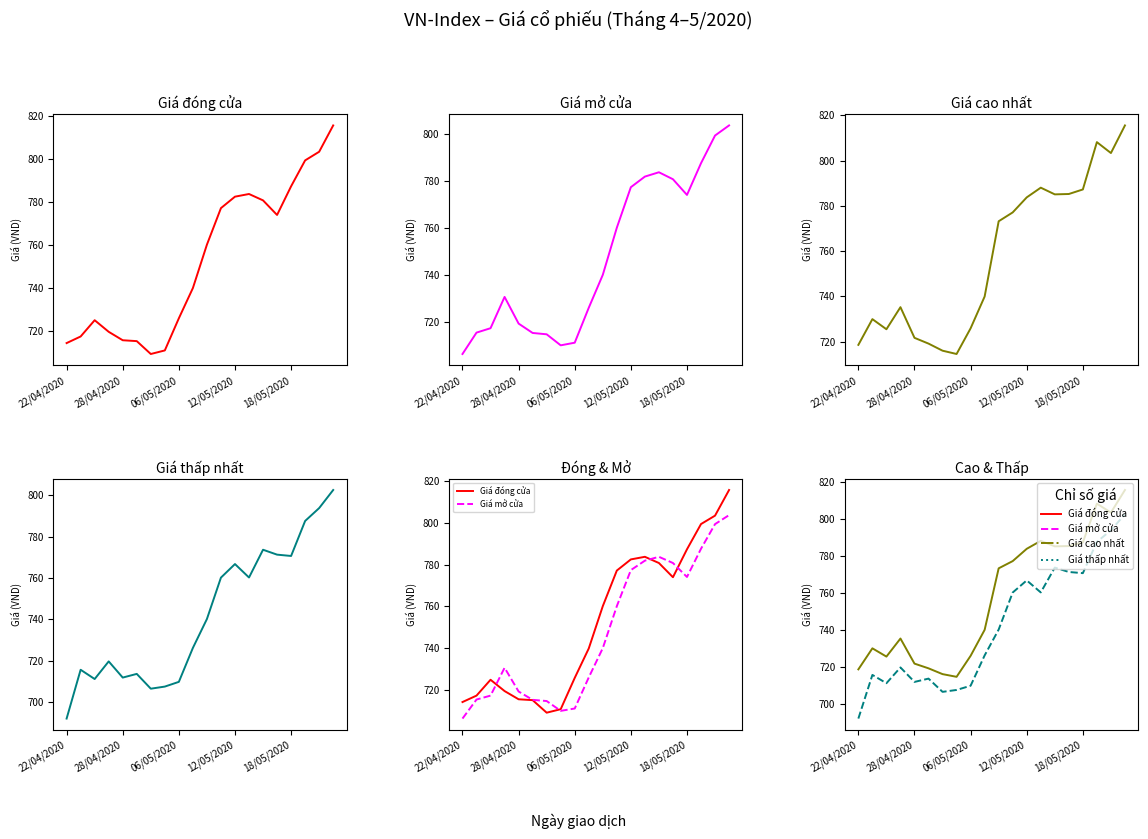

Is it true that Giá mở cửa equals 774.1 at 18/05/2020?

True